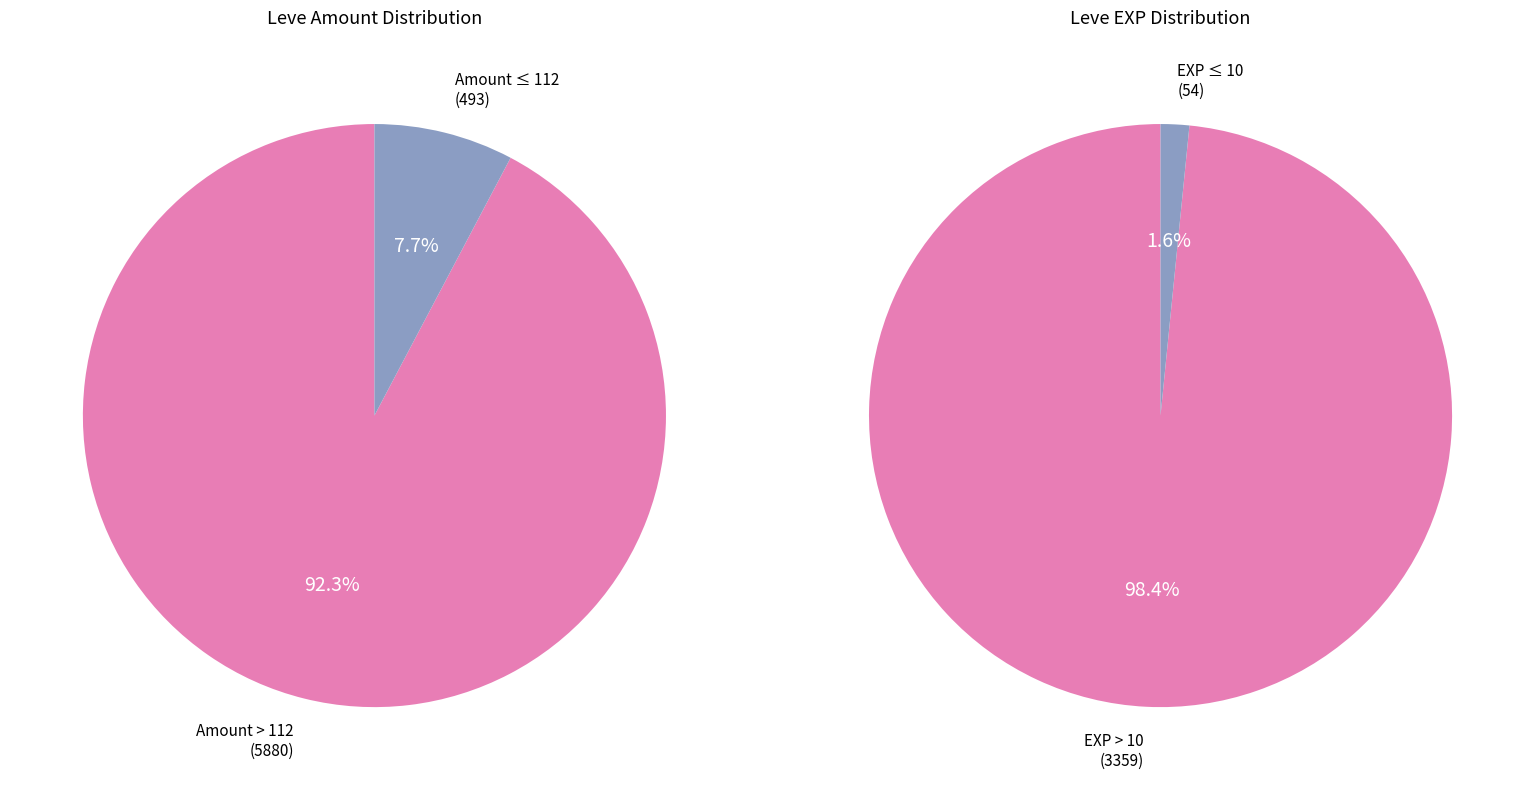

True or false: Convalescence accounts for 1% of the total.

False